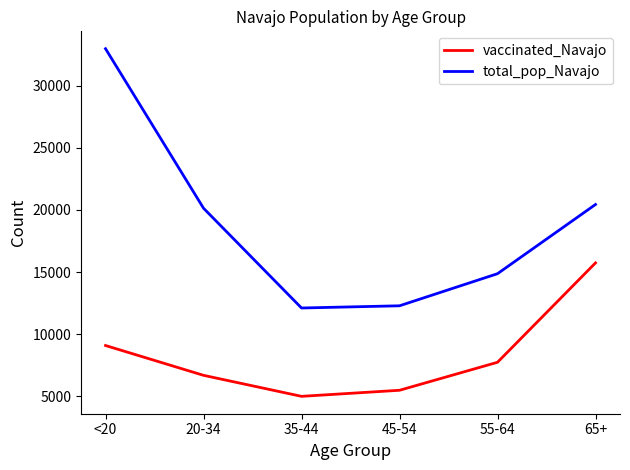

True or false: vaccinated_Navajo has a value of 9087 at <20.

True